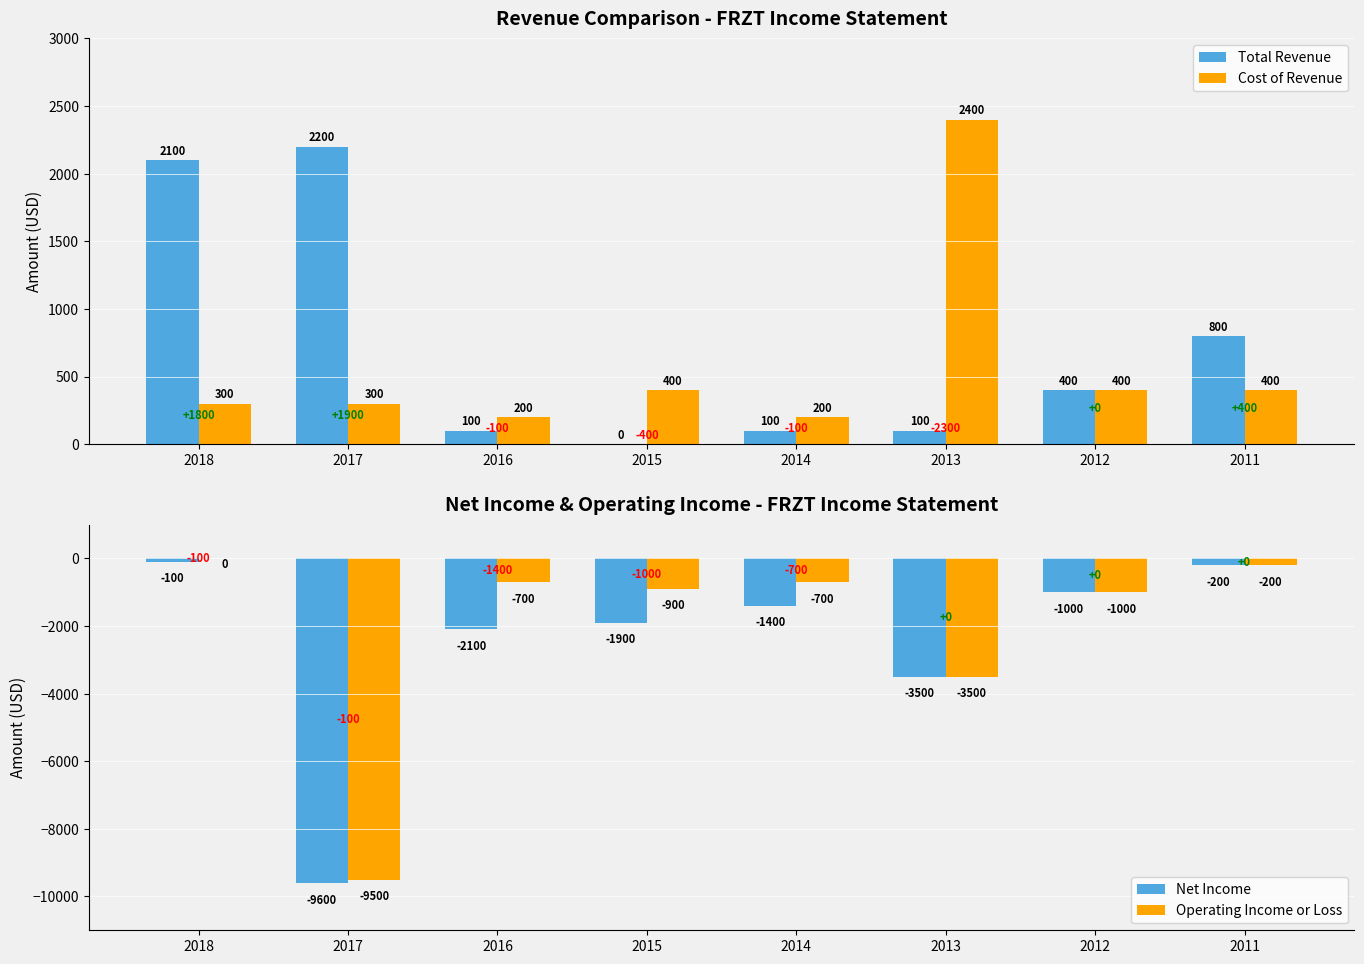

What is the sum of the Cost of Revenue values at 2015 and 2012?

800